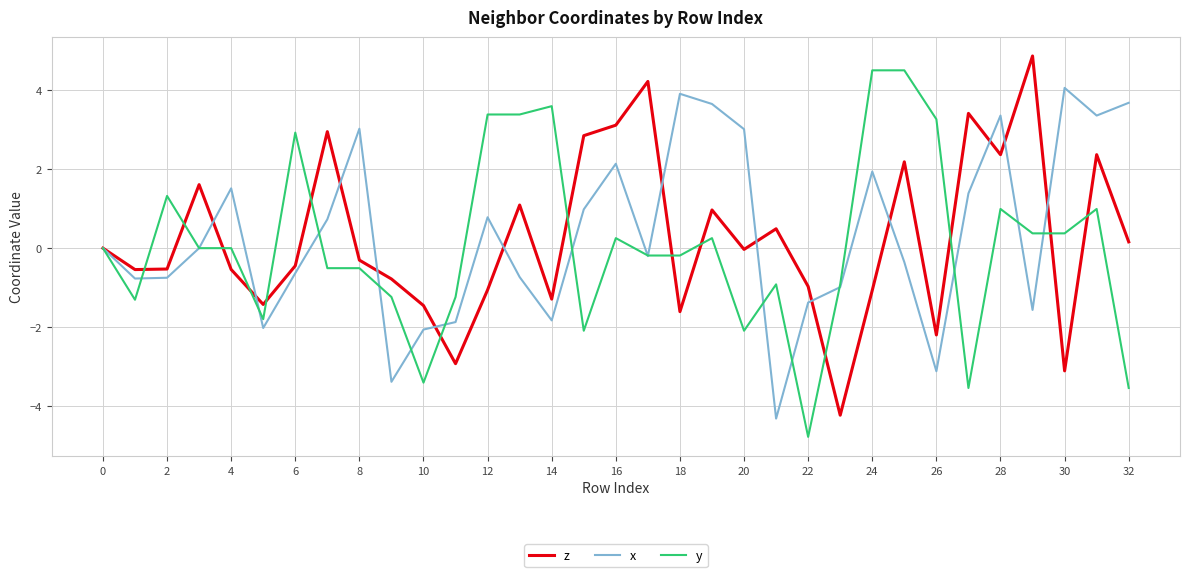

What is the maximum value for y?

4.5